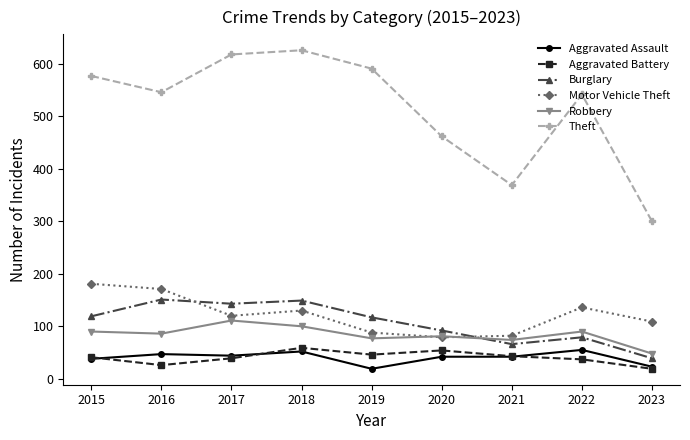

What is the spread (max minus min) of values at 2022?

505